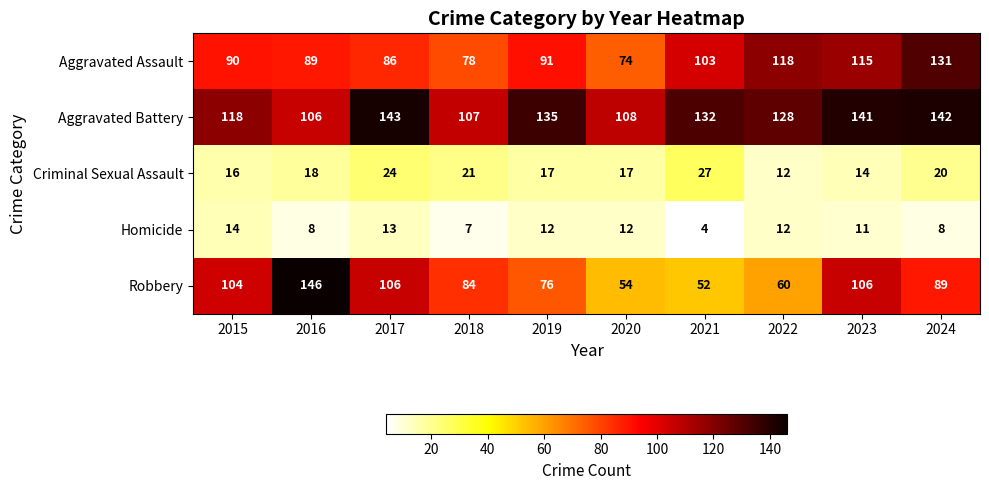

Where does the Aggravated Battery series first go above 132?

2017